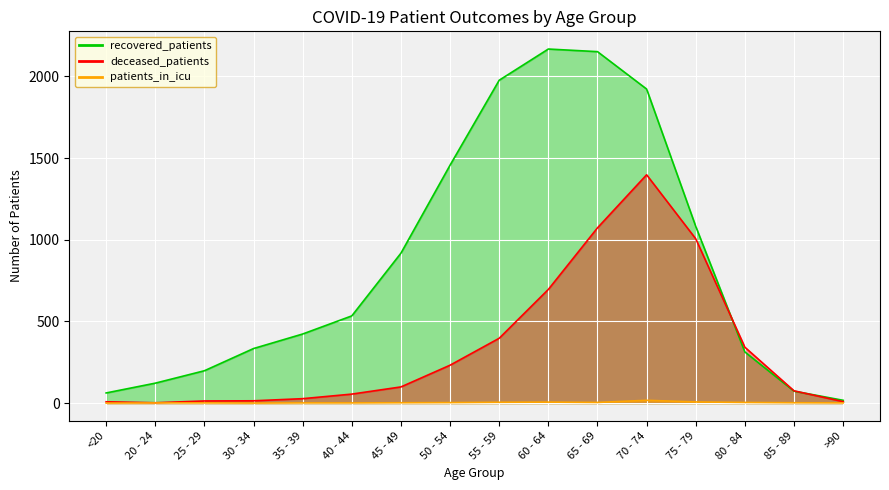

True or false: deceased_patients and recovered_patients intersect in this chart.

True